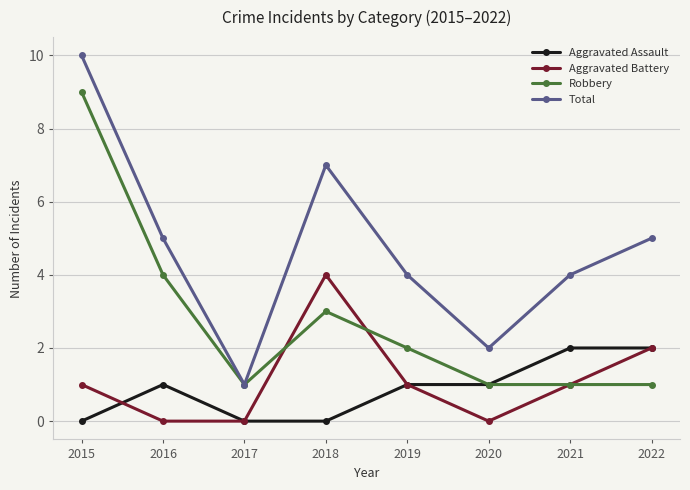

The Aggravated Assault series shows 3 at 2021. True or false?

False